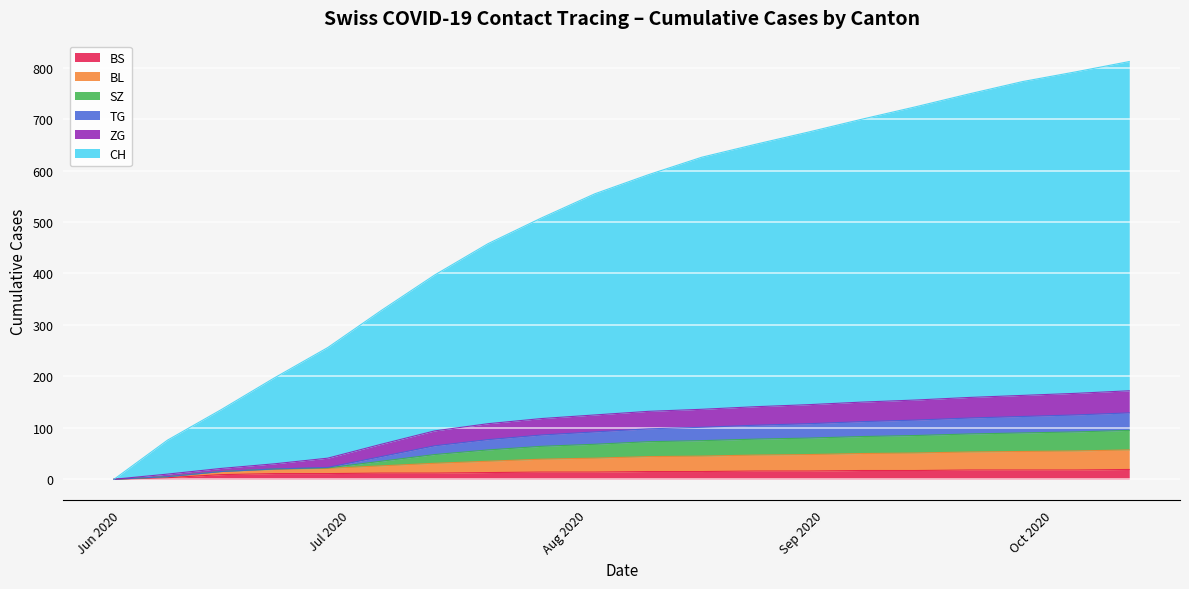

Which series has the largest range (max minus min)?

CH